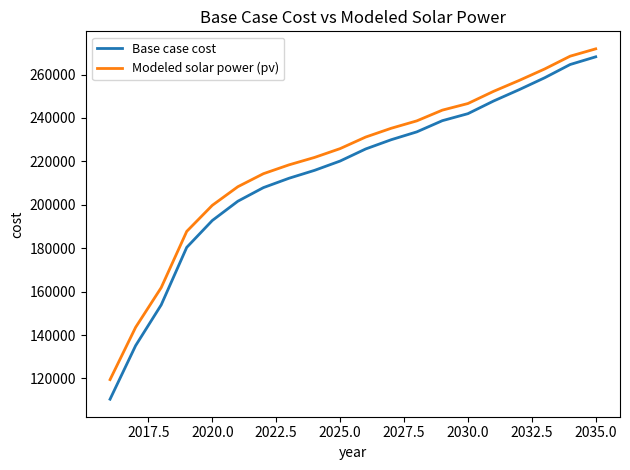

True or false: Base case cost and Modeled solar power (pv) intersect in this chart.

False